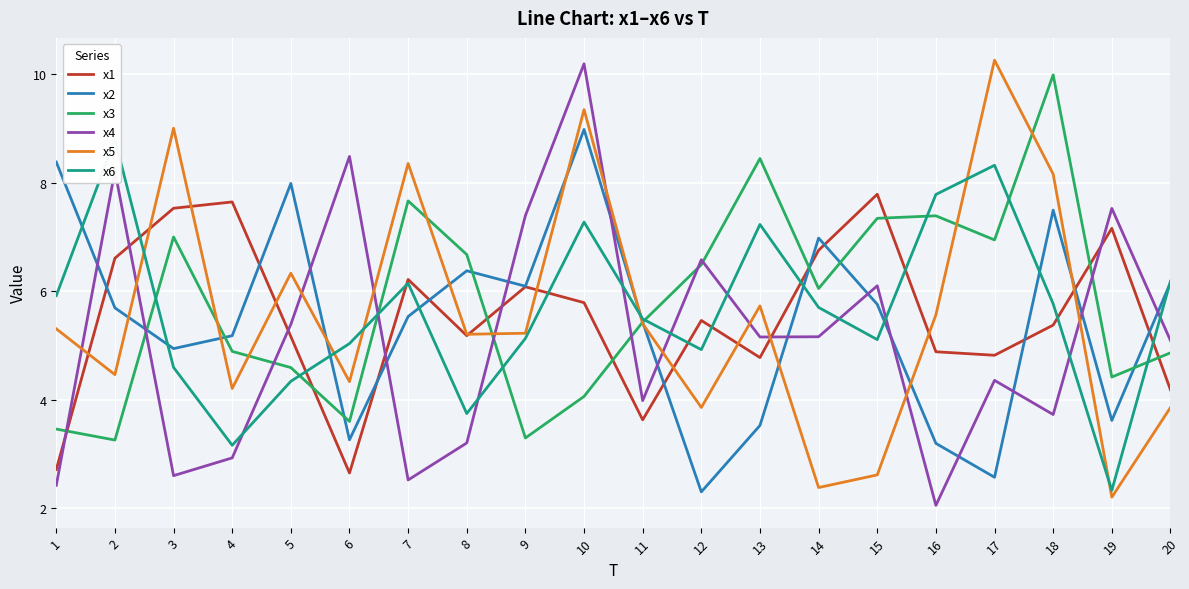

Which has a higher value, 12 or 6?

12